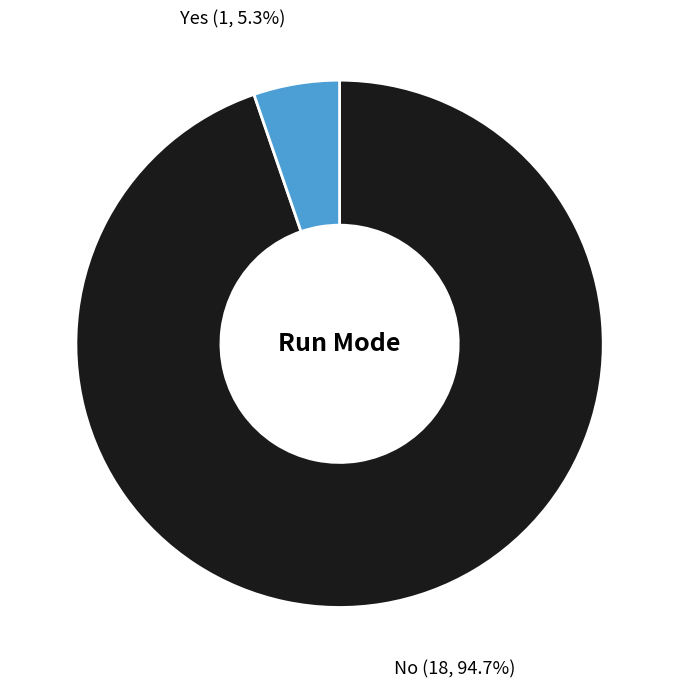

Is there a majority slice in this chart?

Yes